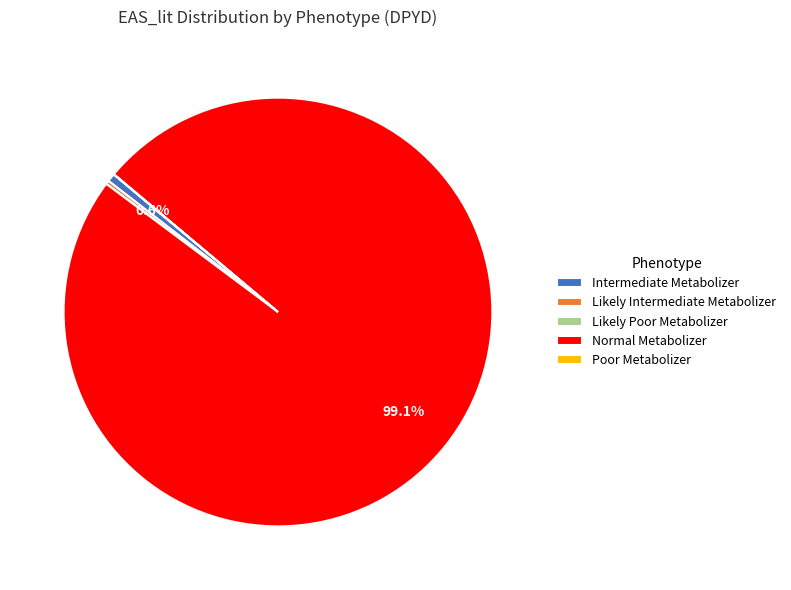

To the nearest percent, what is the average slice percentage?

20%